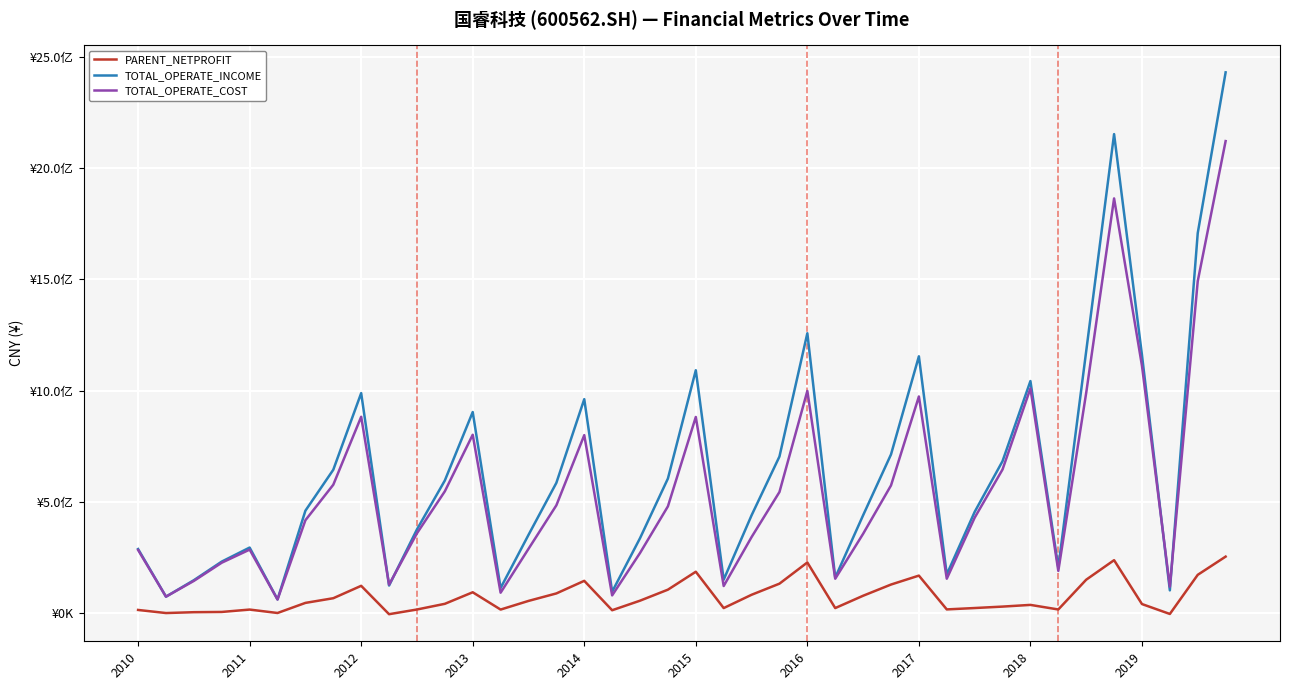

What are all the series names shown in the legend?

PARENT_NETPROFIT, TOTAL_OPERATE_INCOME, TOTAL_OPERATE_COST